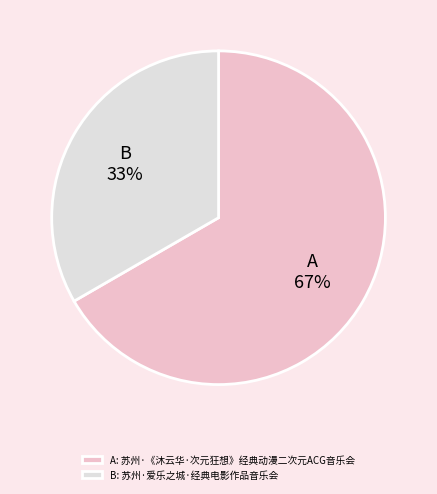

Which slice represents more than half of the pie?

A: 苏州·《沐云华·次元狂想》经典动漫二次元ACG音乐会